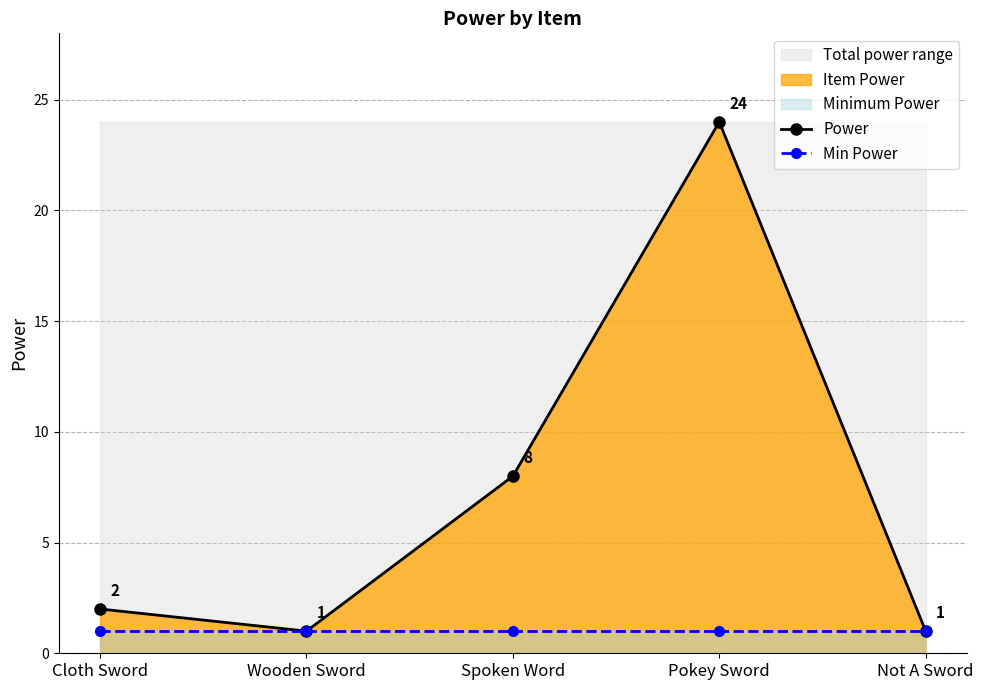

Which series has the largest range (max minus min)?

Power